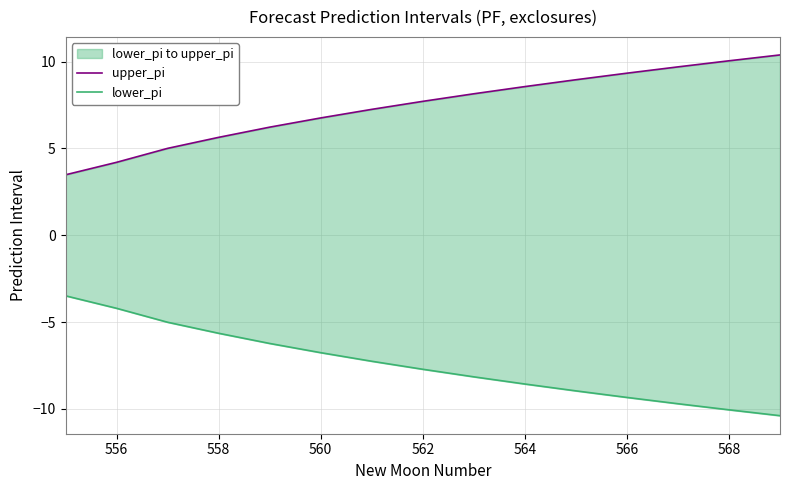

The lower_pi series shows -10.4 at 562. True or false?

False